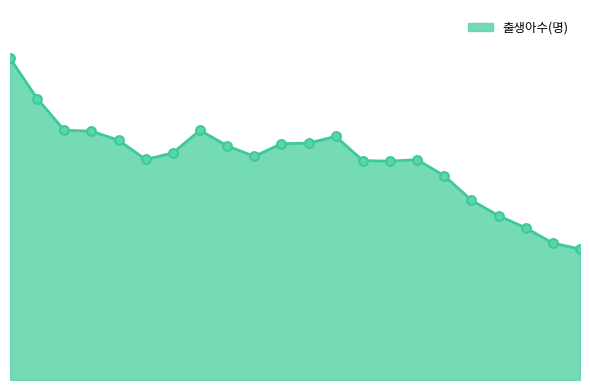

Does the chart have visible grid lines?

No